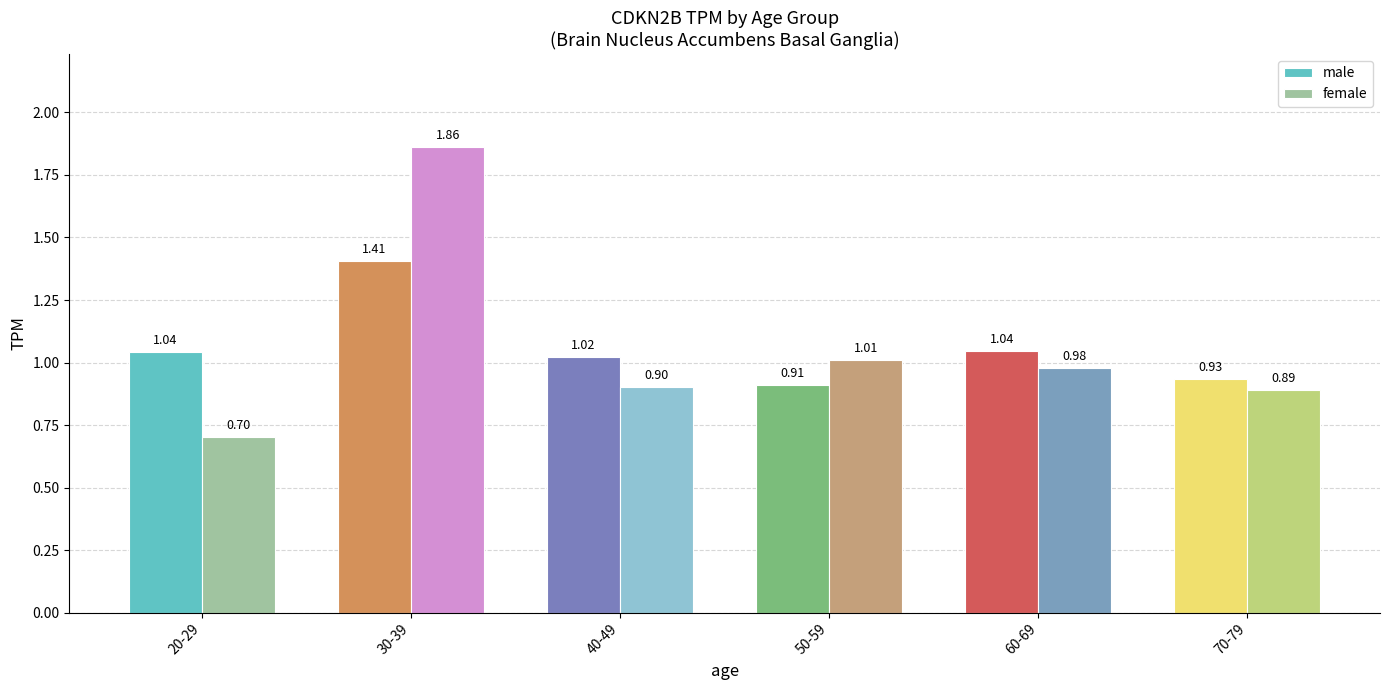

How many bars are there in each group?

2